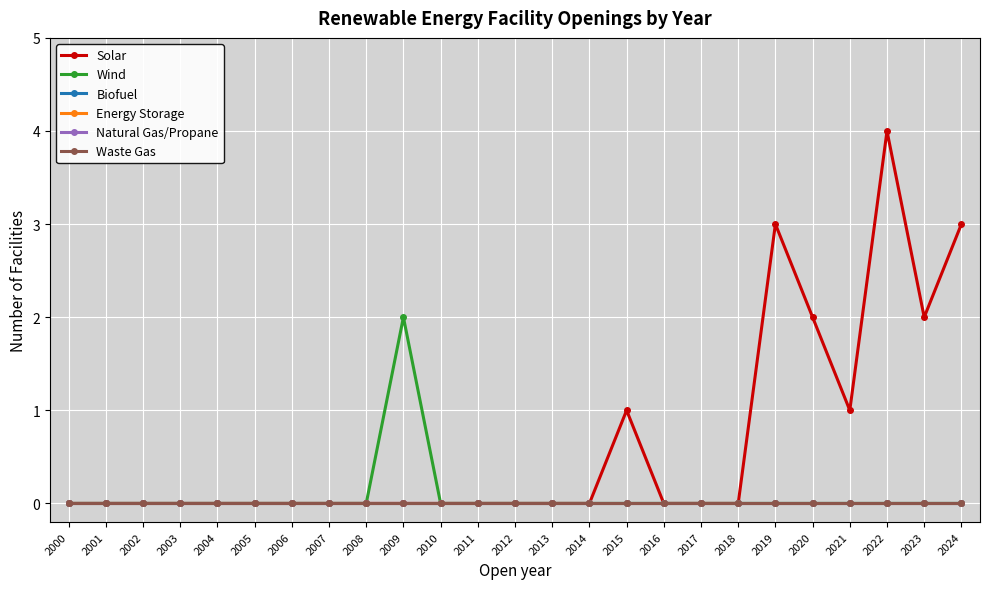

Does the chart have visible grid lines?

Yes